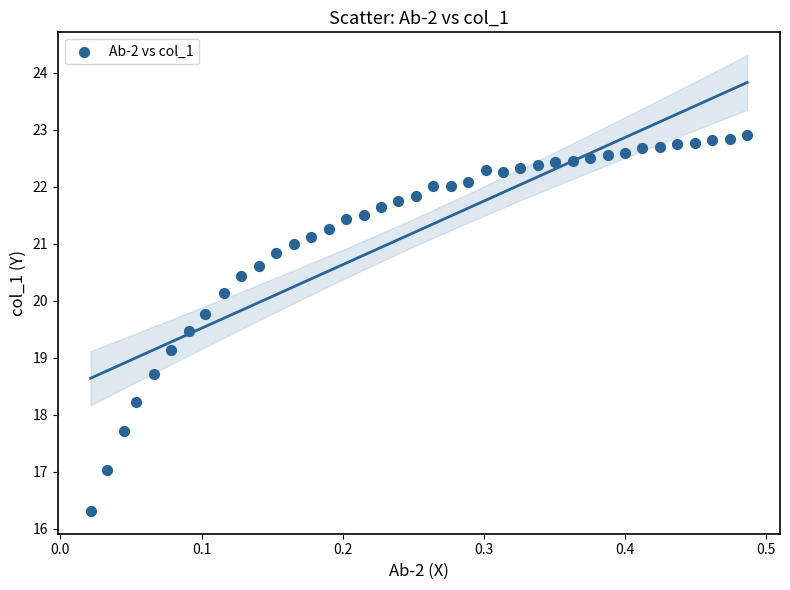

What is the range of Y values (max minus min)?

6.6